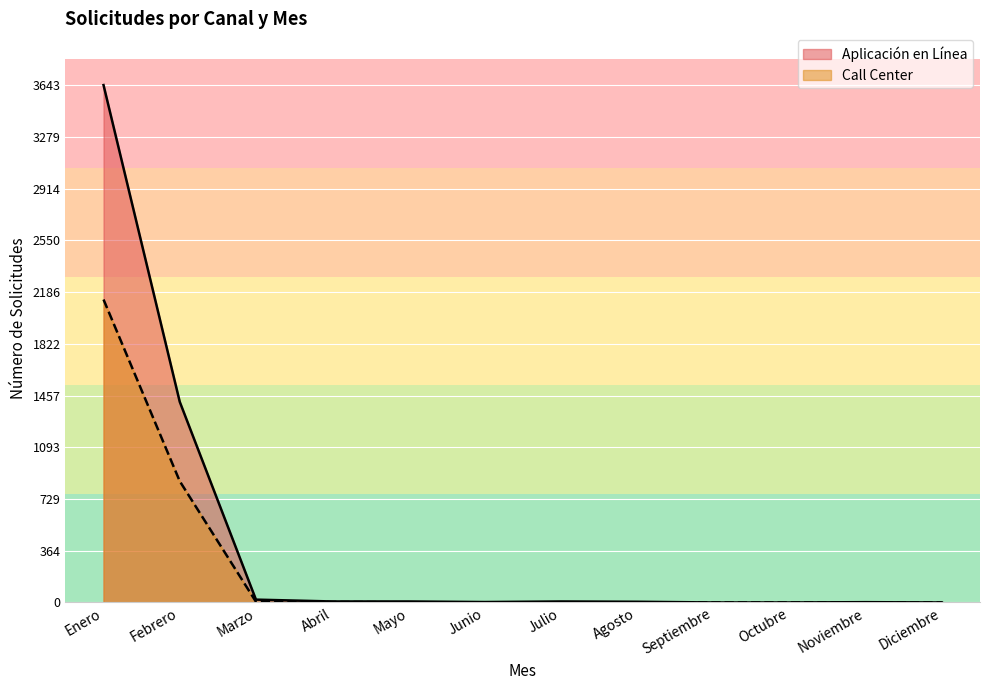

What is the difference between the second highest and minimum values in the Call Center series?

854